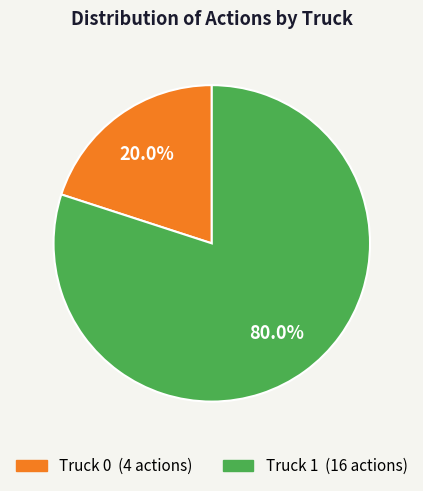

To the nearest percent, what is the difference between the largest and smallest slice percentages?

60%